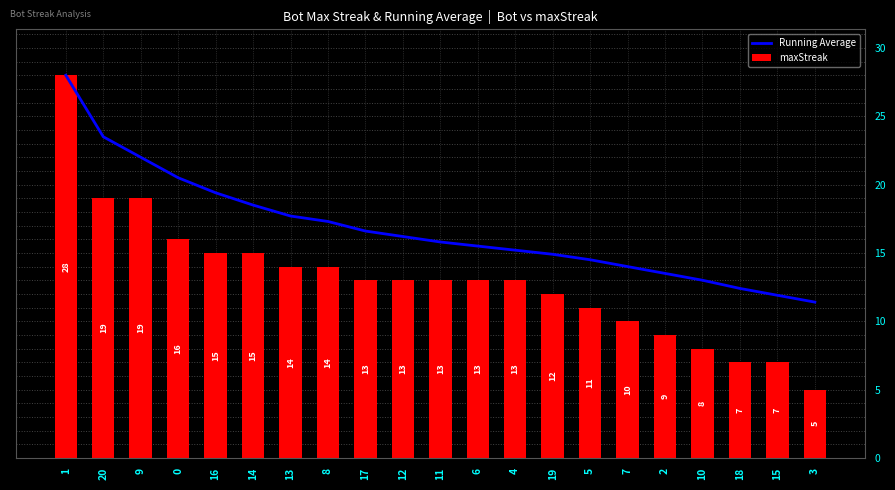

What is the sum of all maxStreak values?

274